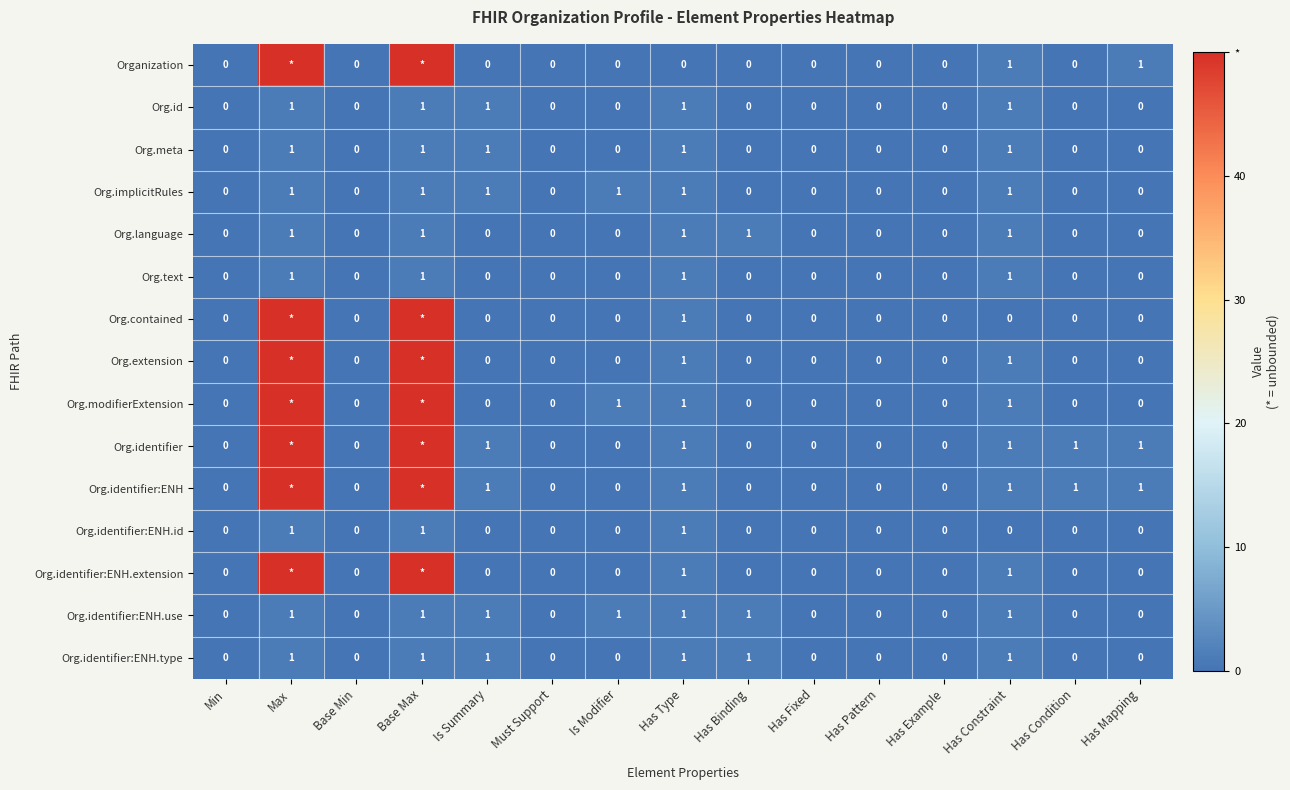

Is it true that Org.meta equals 0 at Has Condition?

True